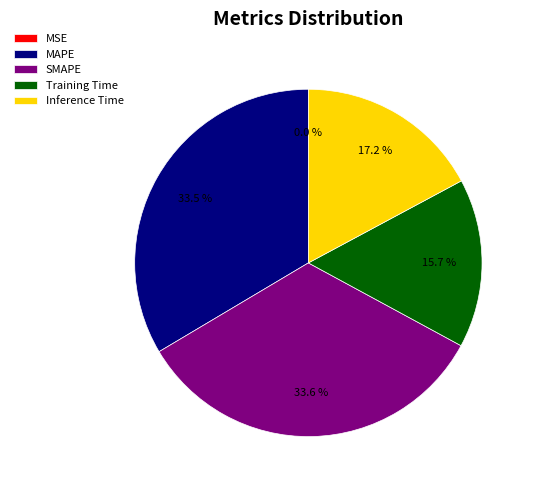

True or false: Training Time accounts for 5% of the total.

False